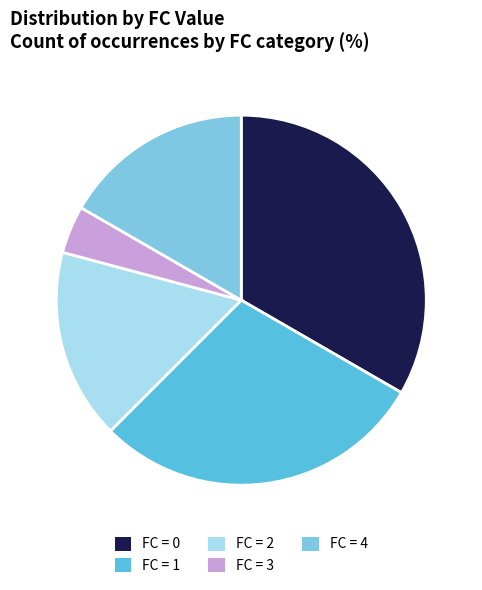

How many segments does this pie chart have?

5